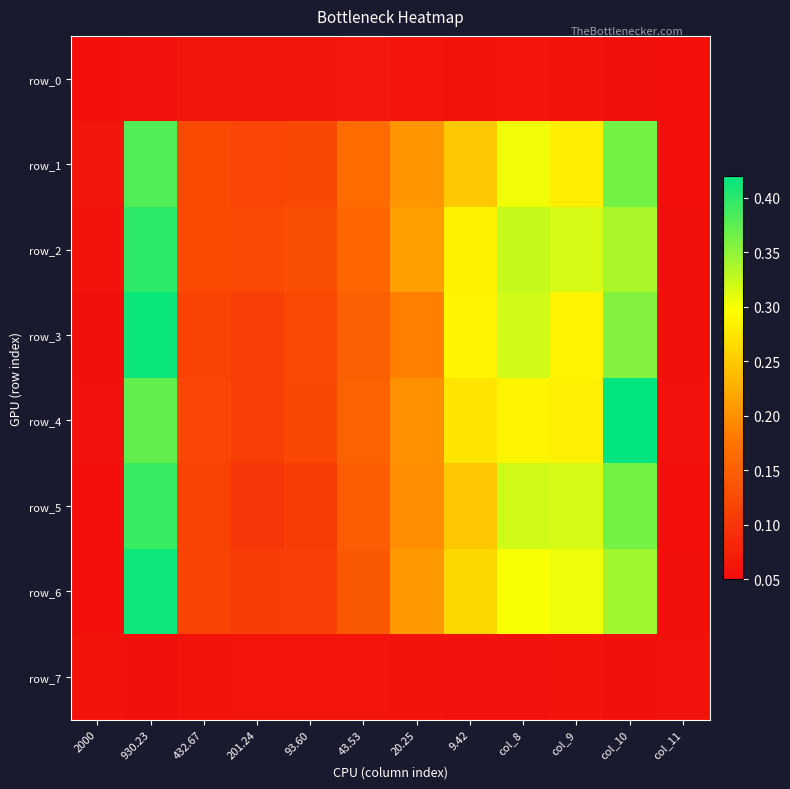

What is the total value across all series at 43.53?

1.0